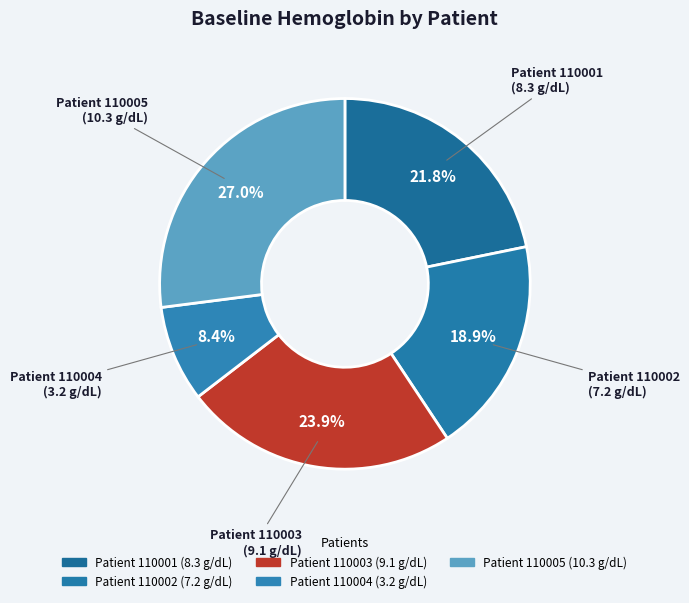

Count the number of slices in the pie.

5